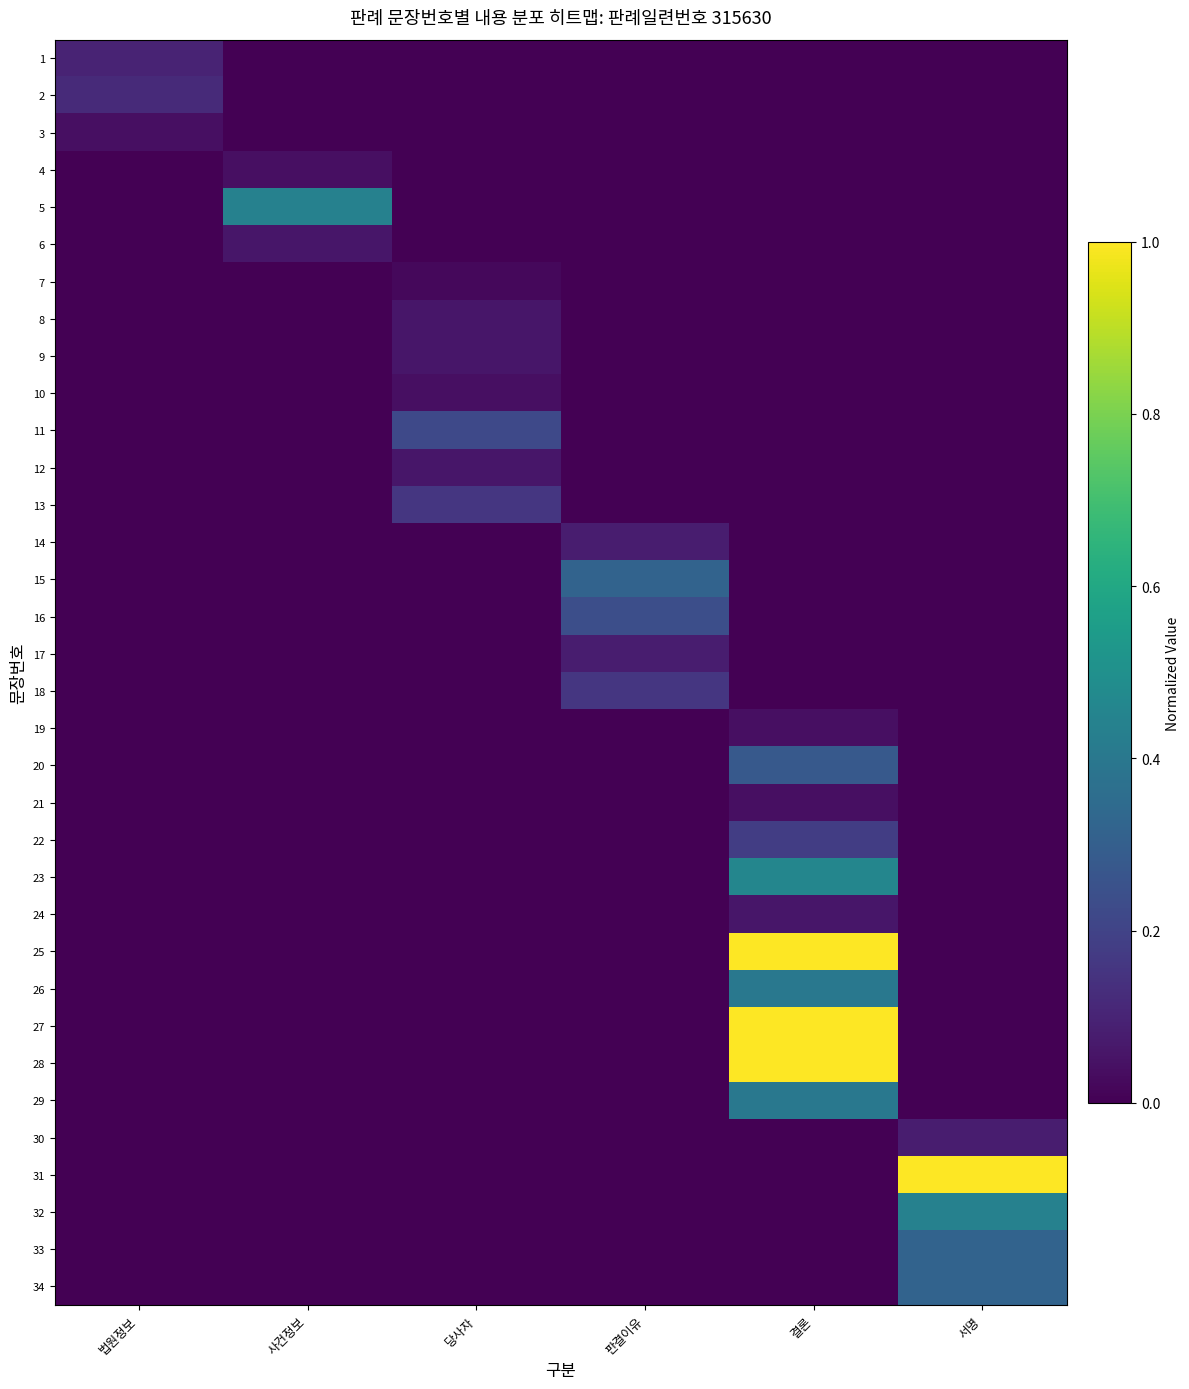

At 사건정보, list the series in order from smallest to largest.

1, 2, 3, 7, 8, 9, 10, 11, 12, 13, 14, 15, 16, 17, 18, 19, 20, 21, 22, 23, 24, 25, 26, 27, 28, 29, 30, 31, 32, 33, 34, 4, 6, 5